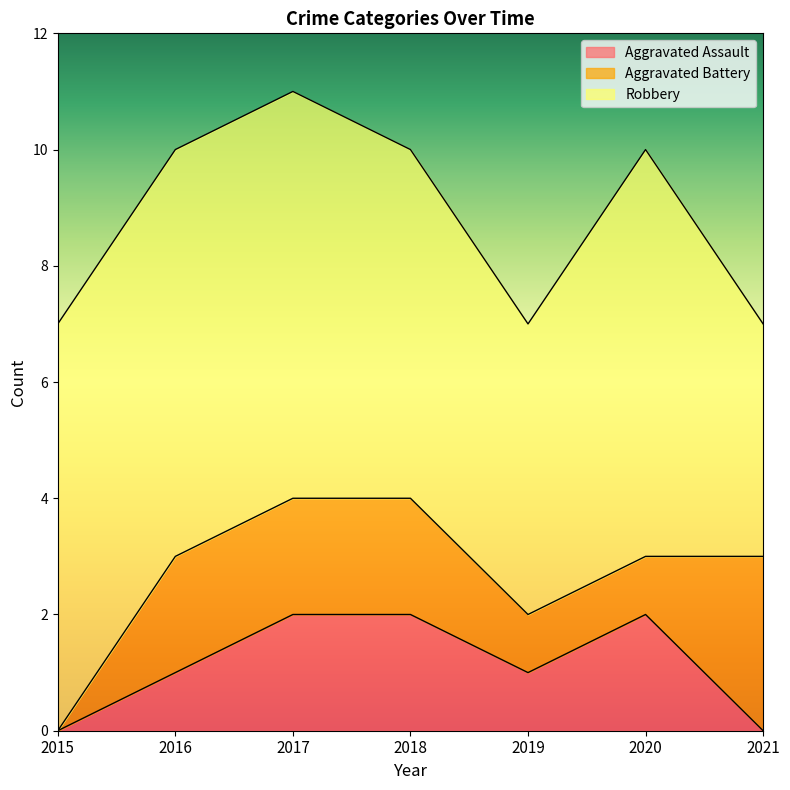

In Aggravated Assault, how many points are higher than both neighbors (excluding endpoints)?

1